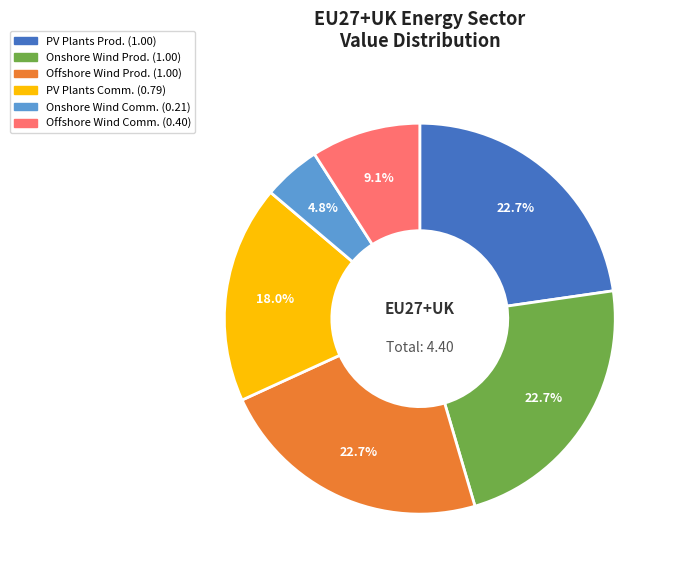

Is there any slice that represents more than half of the pie?

No